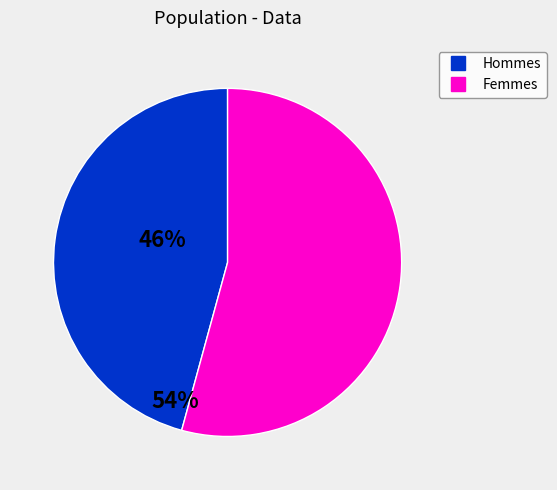

Is there any slice that represents more than half of the pie?

Yes